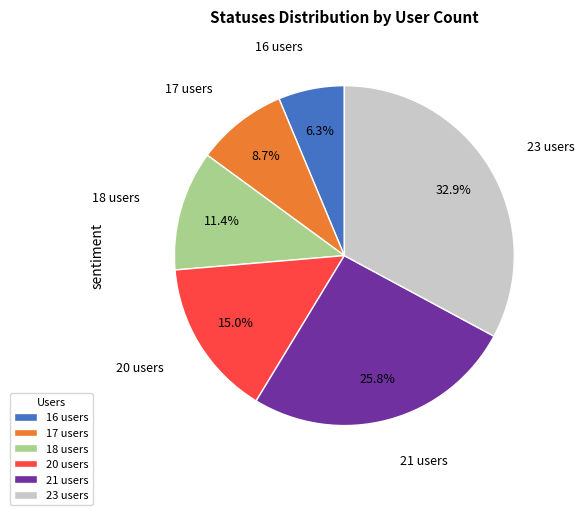

Between 20 users and 17 users, which is larger?

20 users